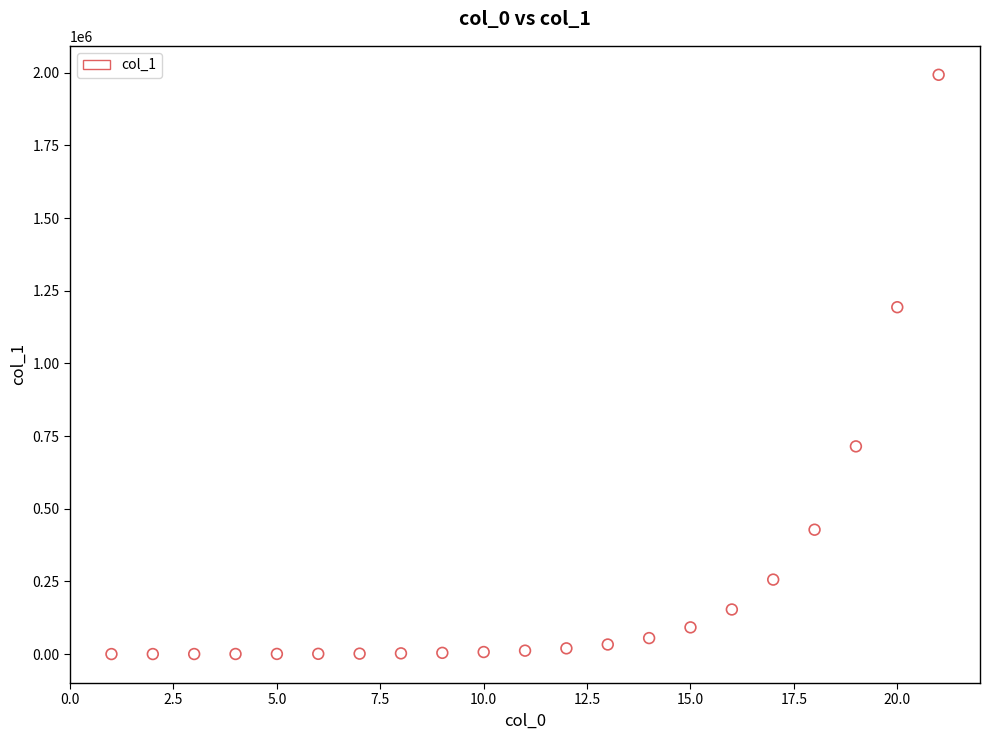

What Y value in the scatter plot is closest to 996352?

1193195